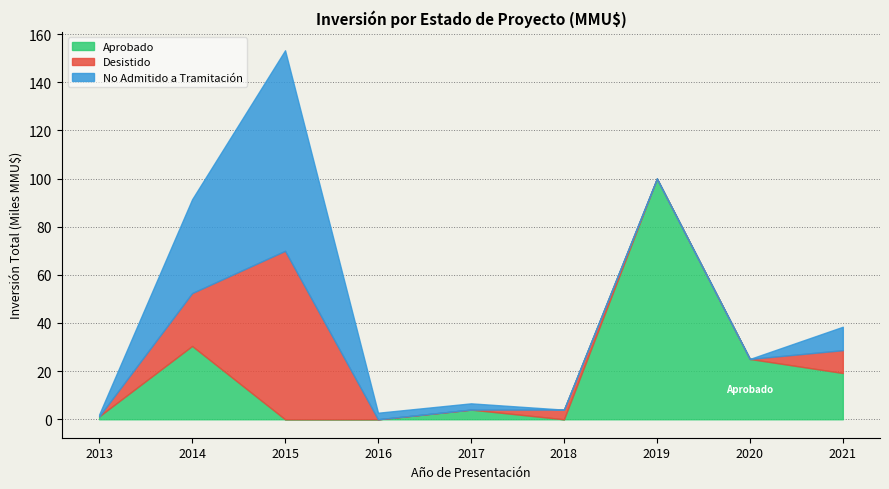

What is the value of the Desistido point at the 5th from the left?

2